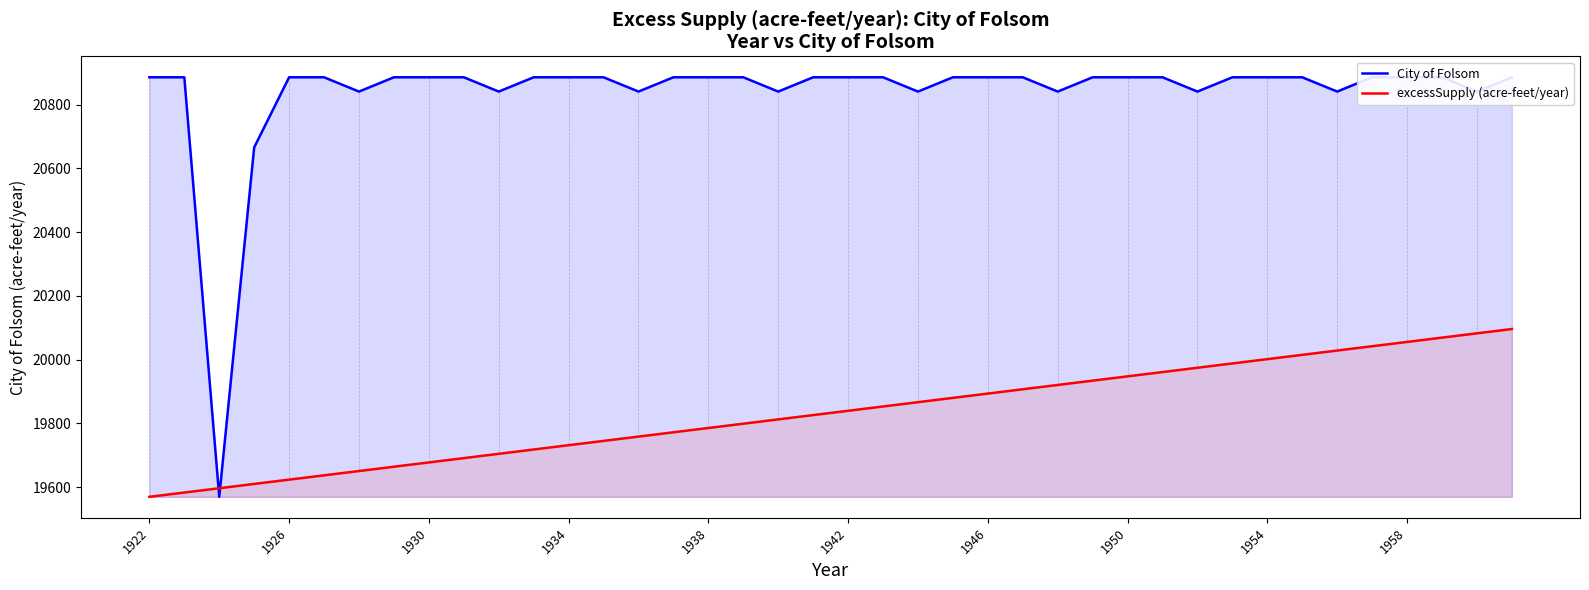

What is the minimum value shown in the chart?

19569.2